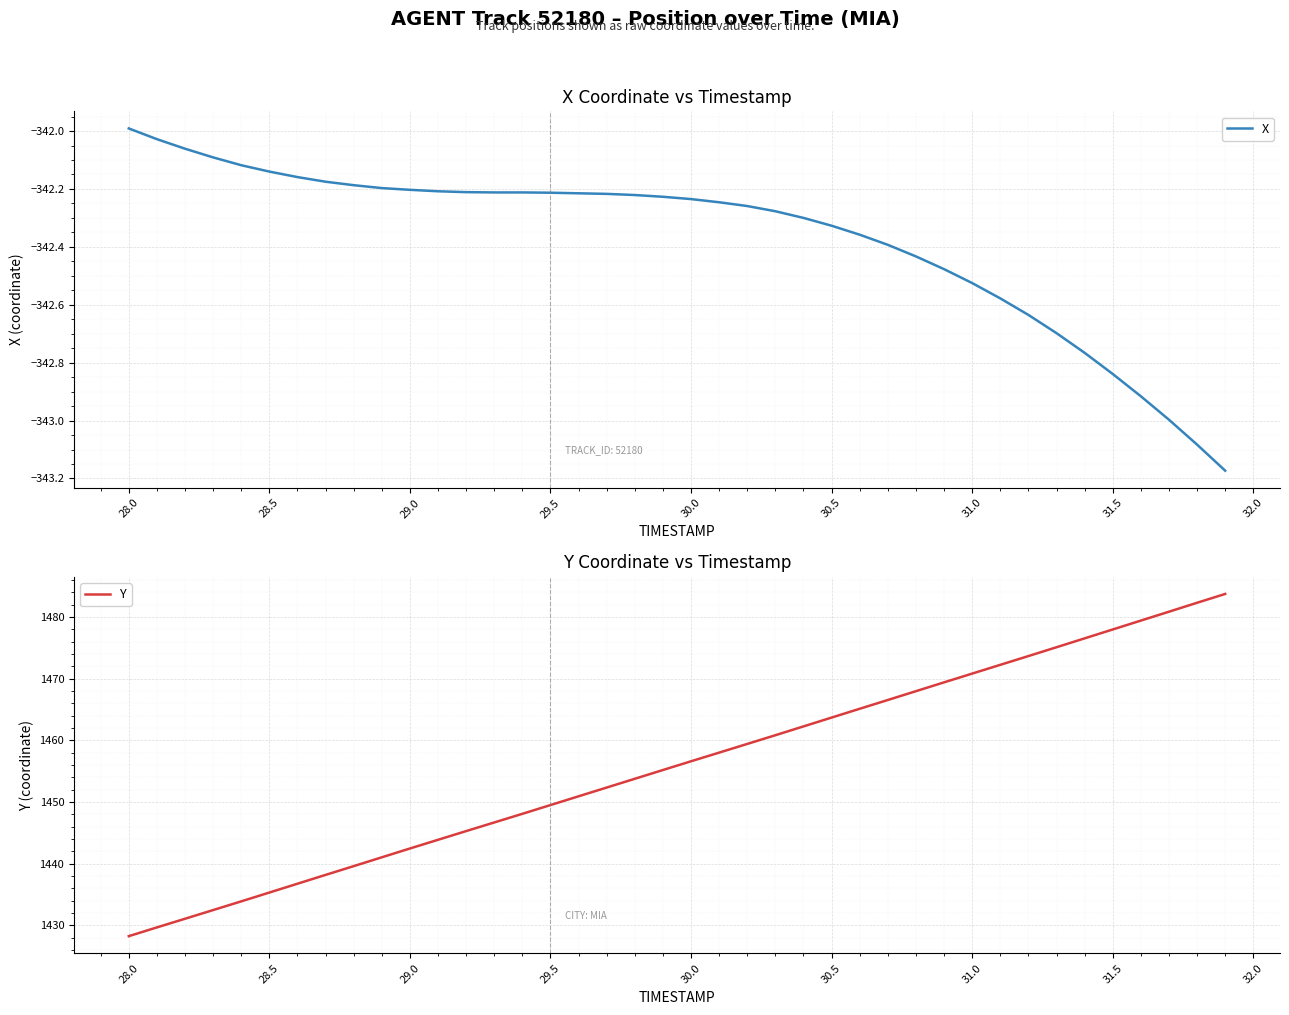

Which series has the widest spread of values?

Y